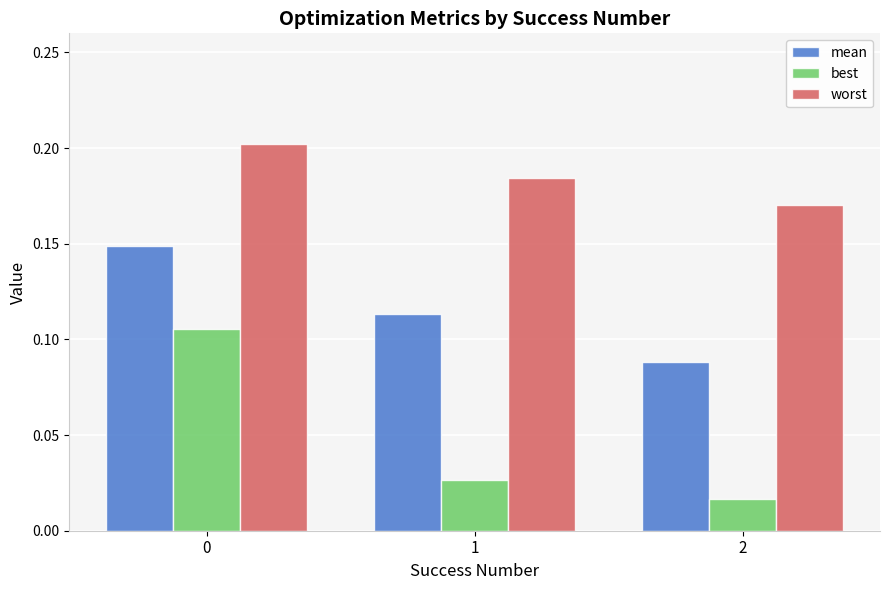

Which series changed the most between 0 and 2?

best